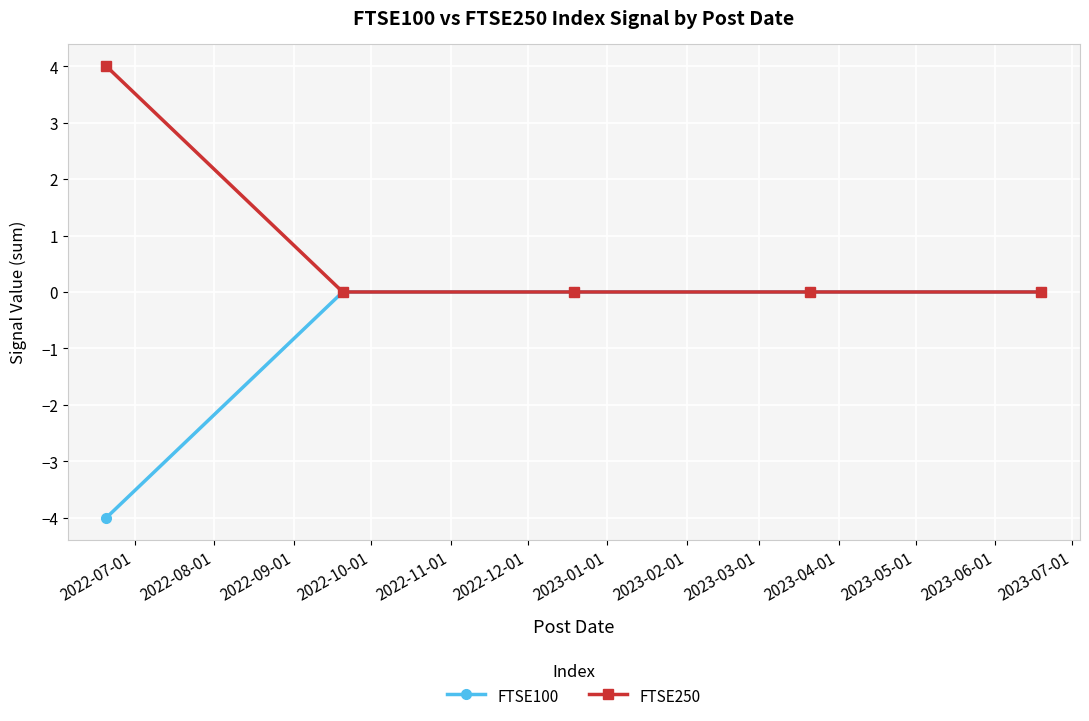

Does the chart have visible grid lines?

Yes